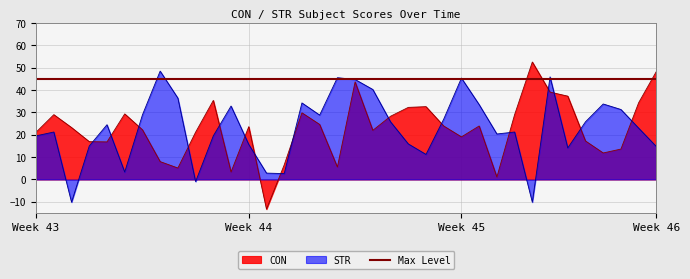

What is the minimum value for CON?

-13.3